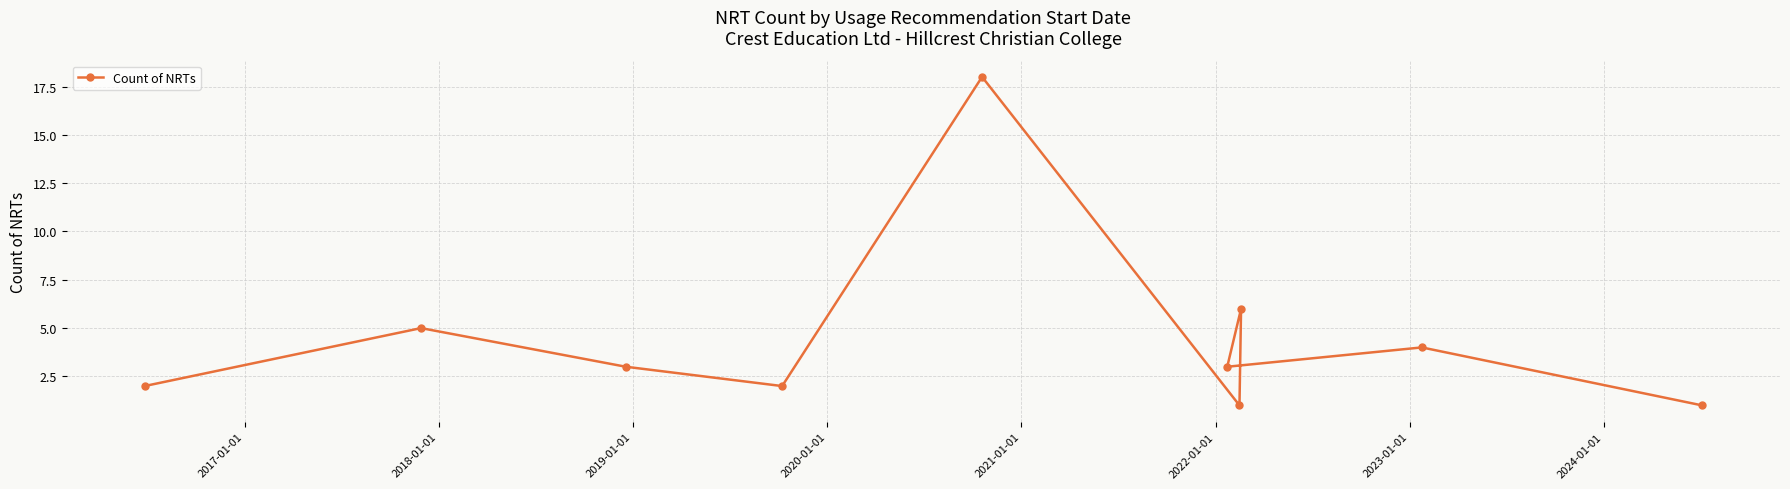

What is the value of the 8th point from the left?

6